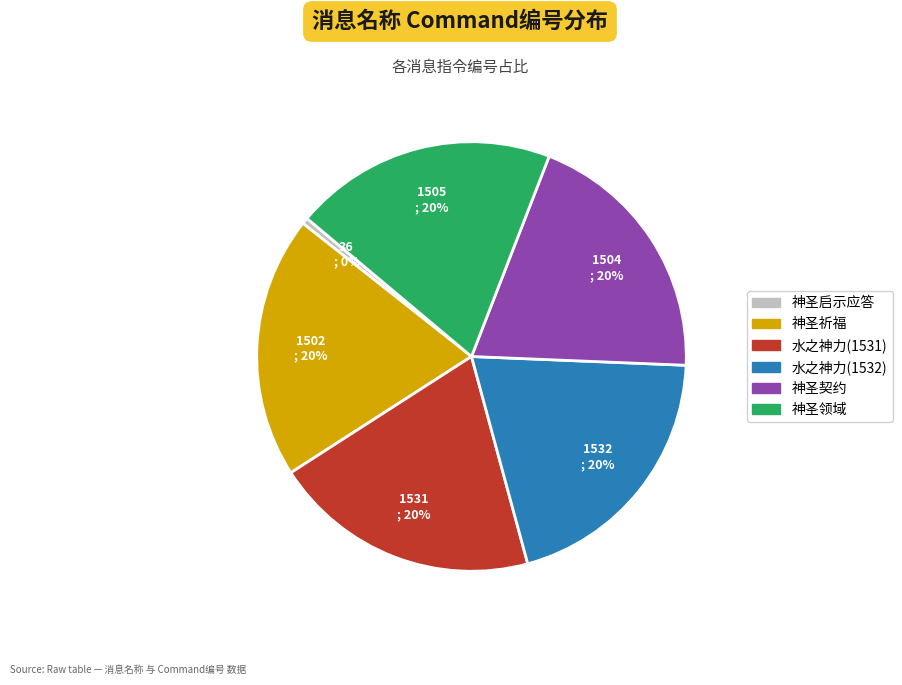

Does any single category account for the majority?

No